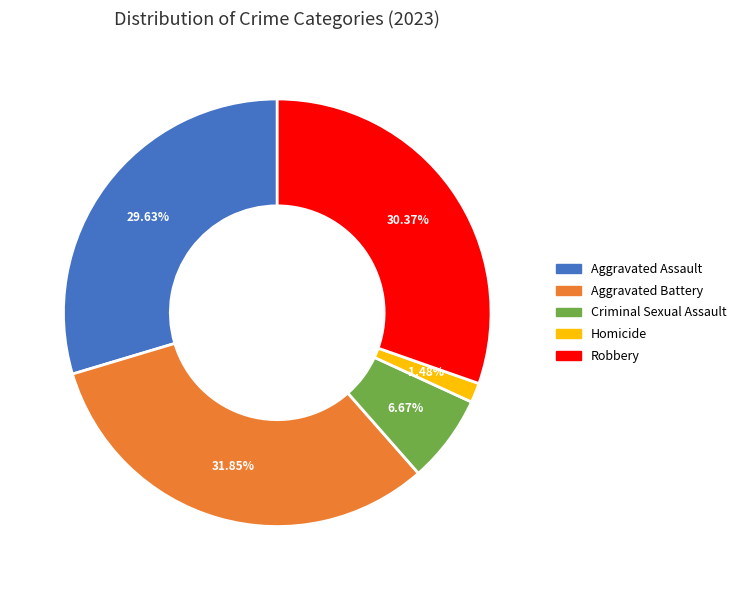

How many slices are in this pie chart?

5